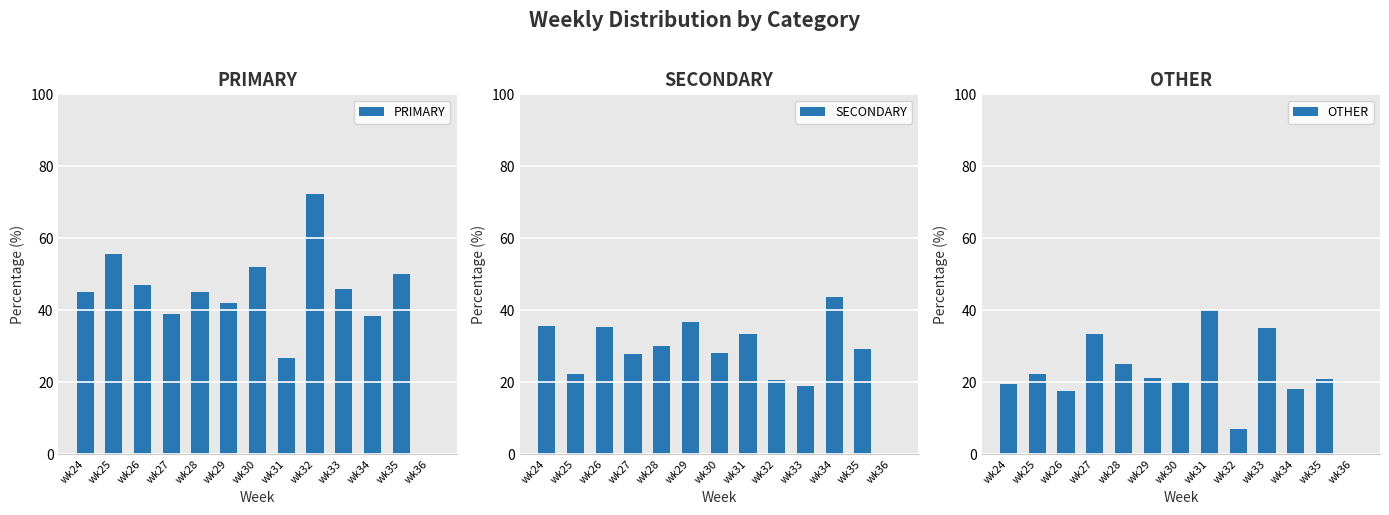

Is it true that PRIMARY equals -33.0 at wk36?

False